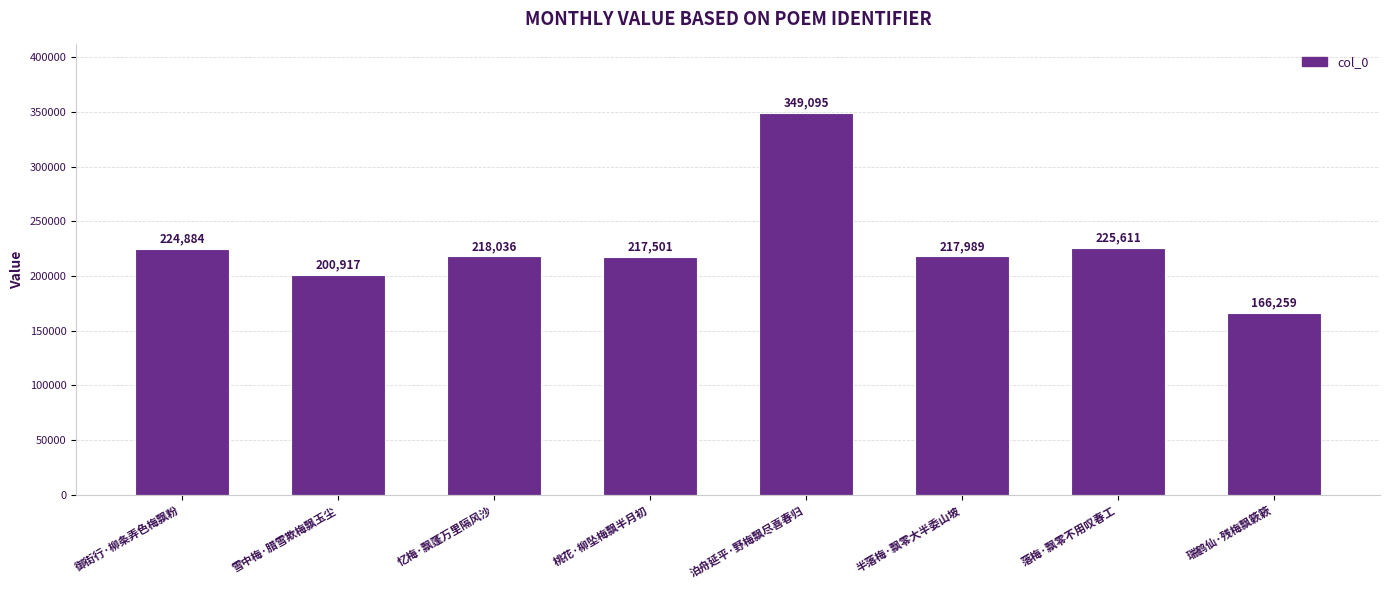

What is the difference between the values at 忆梅·飘蓬万里隔风沙 and 落梅·飘零不用叹春工?

7575